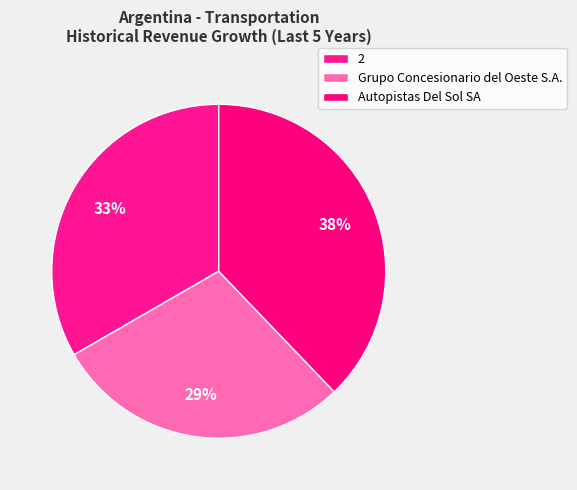

What is the total percentage of Grupo Concesionario del Oeste S.A. and Autopistas Del Sol SA?

66.7%